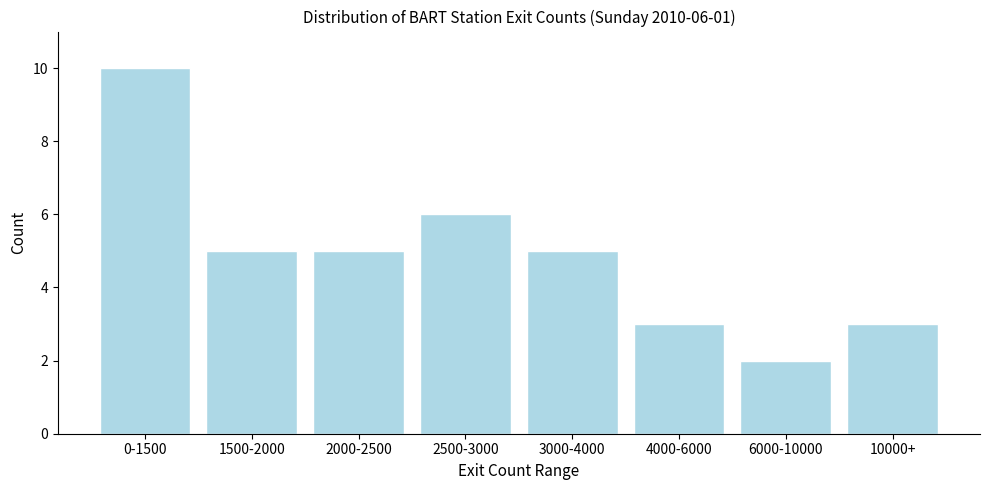

Reading right to left, transcribe all the data shown in this chart.

10000+=3	6000-10000=2	4000-6000=3	3000-4000=5	2500-3000=6	2000-2500=5	1500-2000=5	0-1500=10